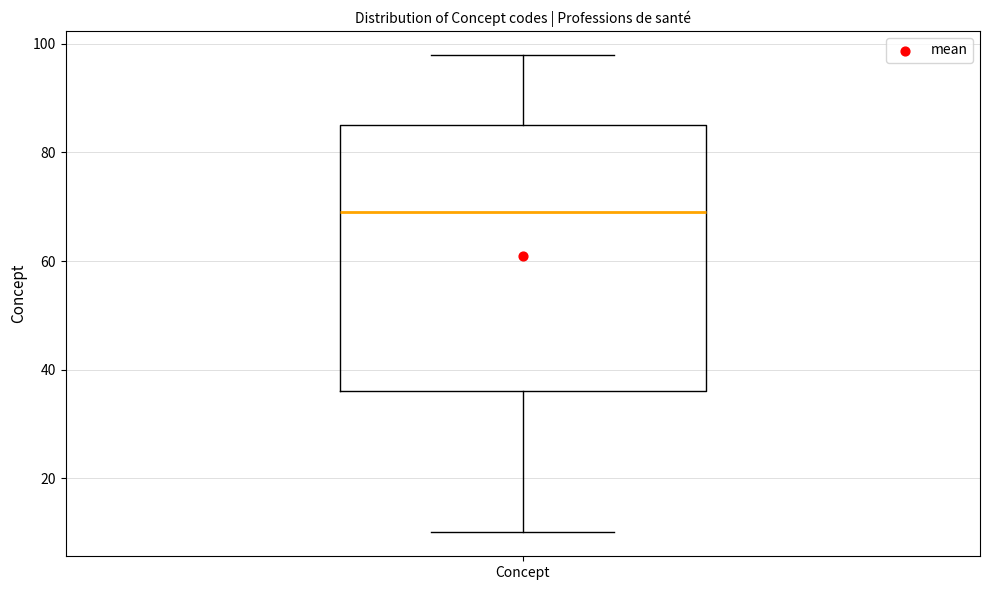

Transcribe this box plot: give where the median line is, the range the box spans, and where the two whiskers end, as read against the y-axis. The values are not printed on the chart, so give them approximately, as read against the axis.

median 70, box 36 to 86, whiskers 10 to 98